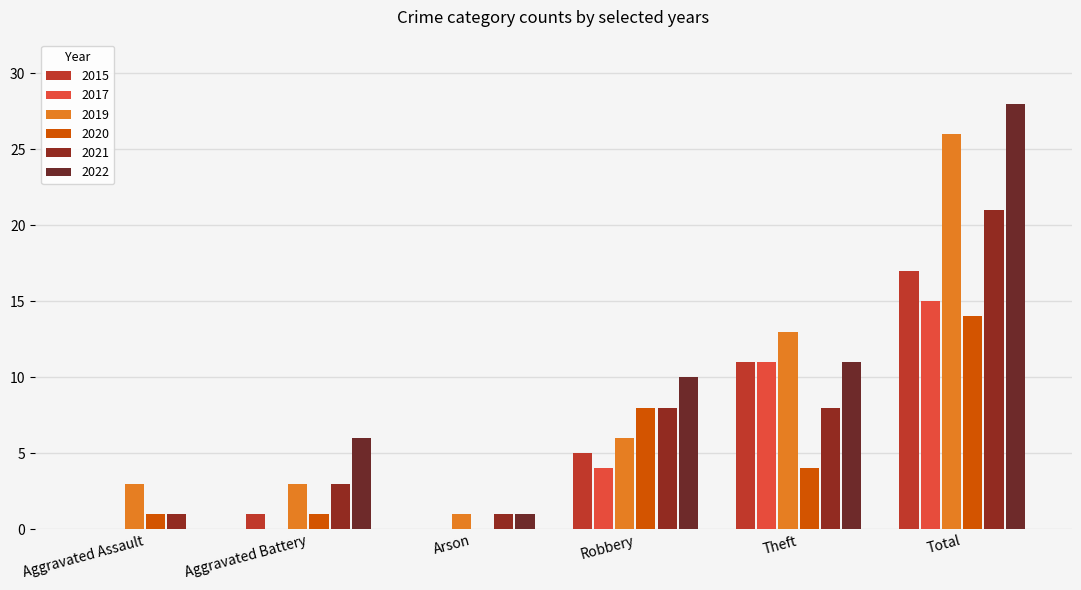

Reading left to right, transcribe all the data shown in this chart.

2015: Aggravated Assault=0	Aggravated Battery=1	Arson=0	Robbery=5	Theft=11	Total=17
2017: Aggravated Assault=0	Aggravated Battery=0	Arson=0	Robbery=4	Theft=11	Total=15
2019: Aggravated Assault=3	Aggravated Battery=3	Arson=1	Robbery=6	Theft=13	Total=26
2020: Aggravated Assault=1	Aggravated Battery=1	Arson=0	Robbery=8	Theft=4	Total=14
2021: Aggravated Assault=1	Aggravated Battery=3	Arson=1	Robbery=8	Theft=8	Total=21
2022: Aggravated Assault=0	Aggravated Battery=6	Arson=1	Robbery=10	Theft=11	Total=28